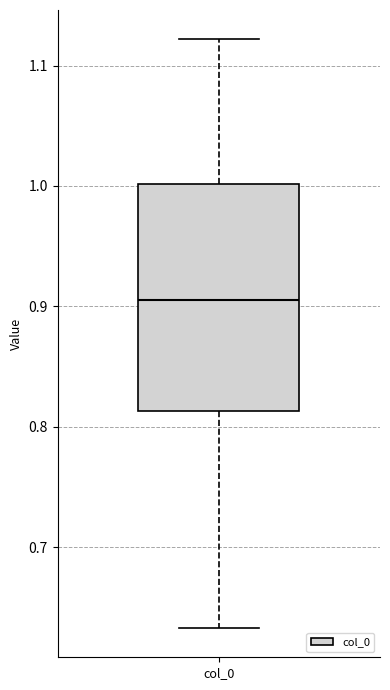

Transcribe this box plot: give where the median line is, the range the box spans, and where the two whiskers end, as read against the y-axis. The values are not printed on the chart, so give them approximately, as read against the axis.

median 0.90, box 0.81 to 1.00, whiskers 0.63 to 1.12